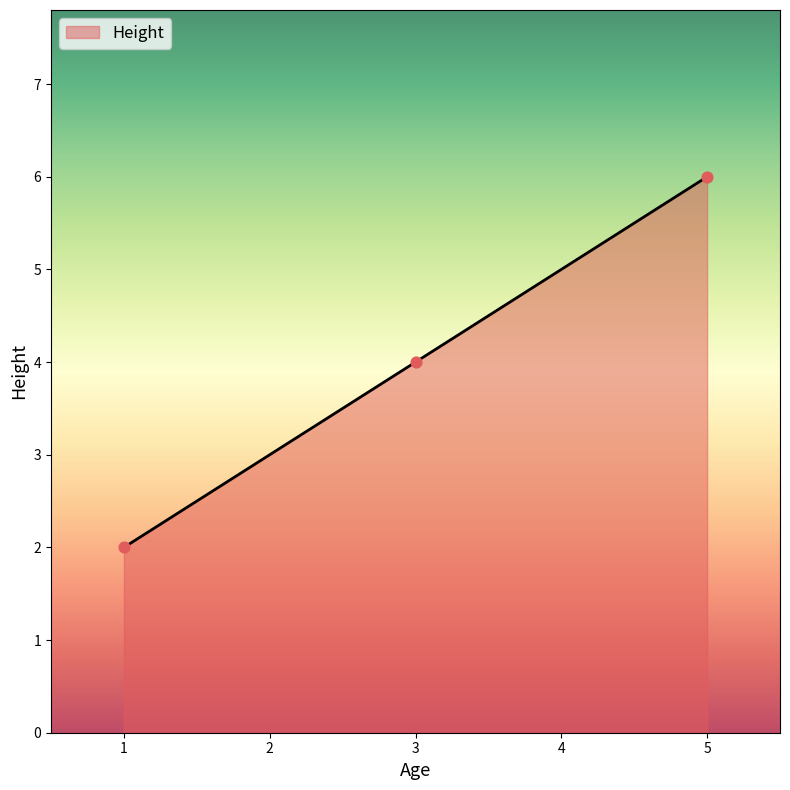

What is the ratio of the value at 5 to the value at 3?

1.5